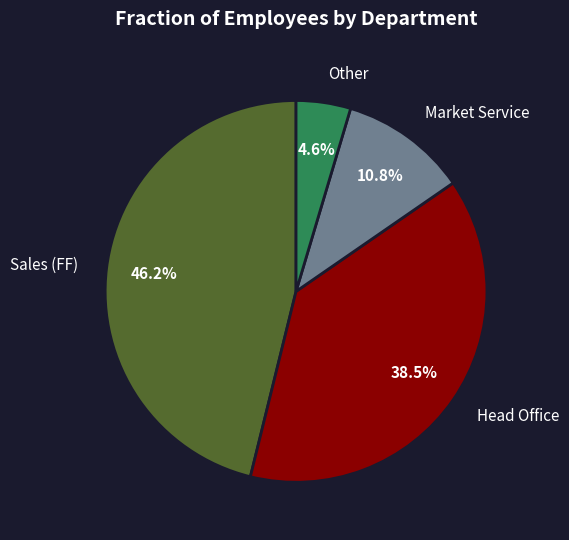

Rank the categories by value from lowest to highest.

Other, Market Service, Head Office, Sales (FF)